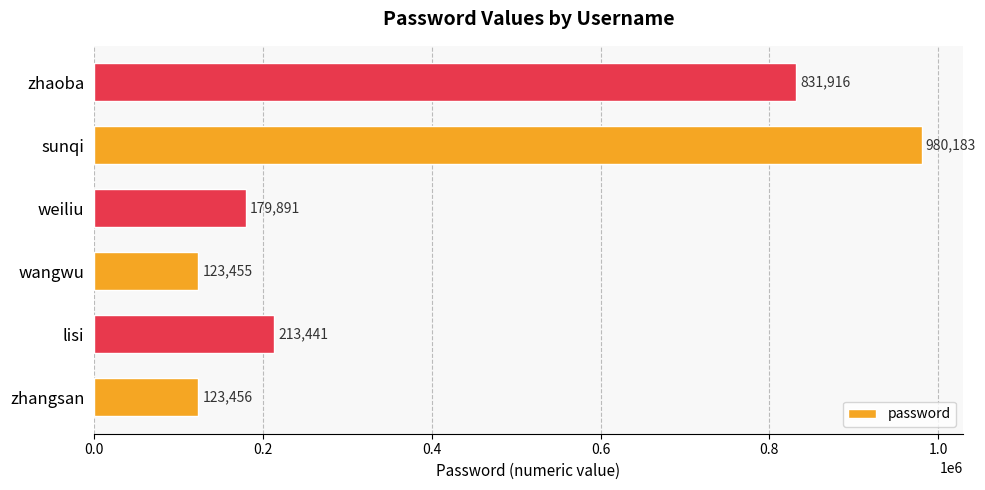

Is it true that the value at lisi is 213441?

True